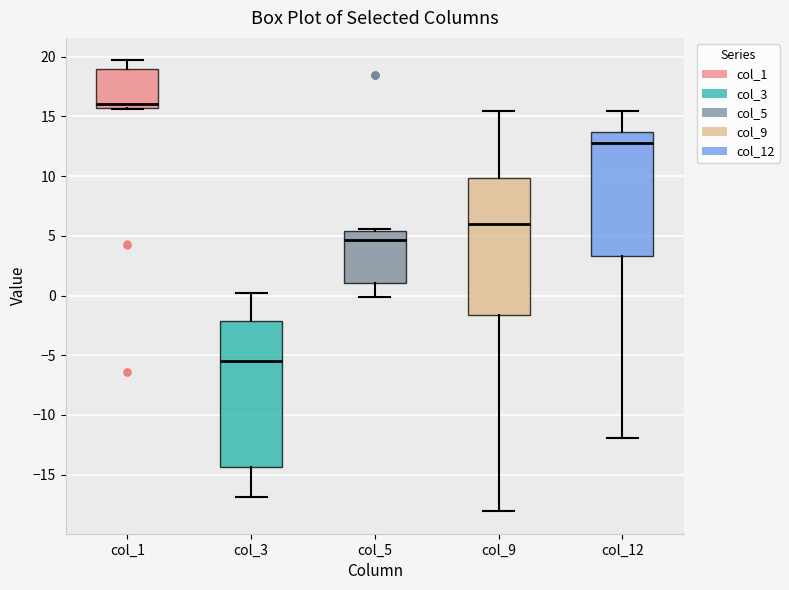

Where does the upper whisker of the box for col_12 end on the y-axis? The values are not printed on the chart, so give them approximately, as read against the axis.

15.5